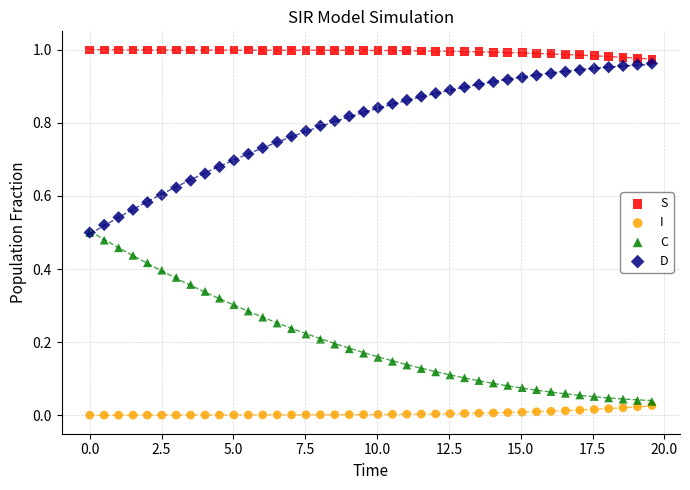

Which series contains the lowest Y value?

I